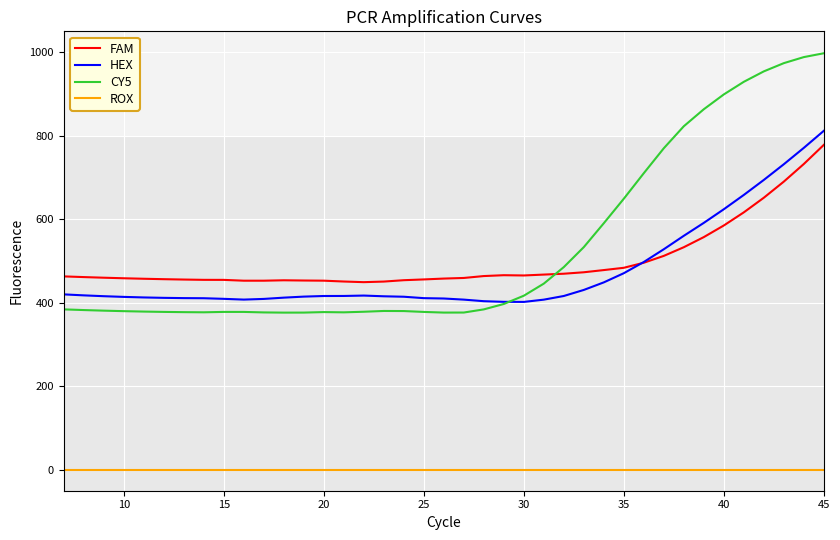

What is the highest value of the HEX series?

811.8